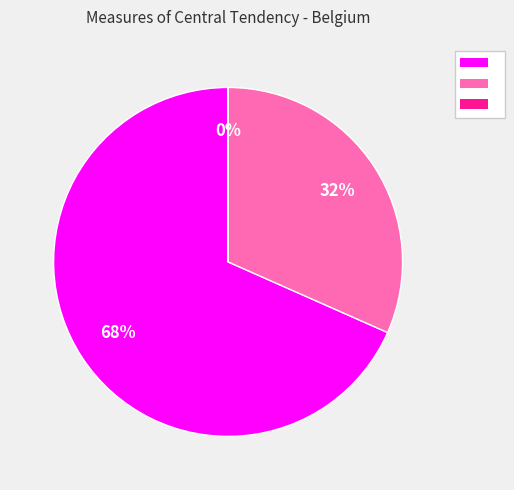

Does any single category account for the majority?

Yes